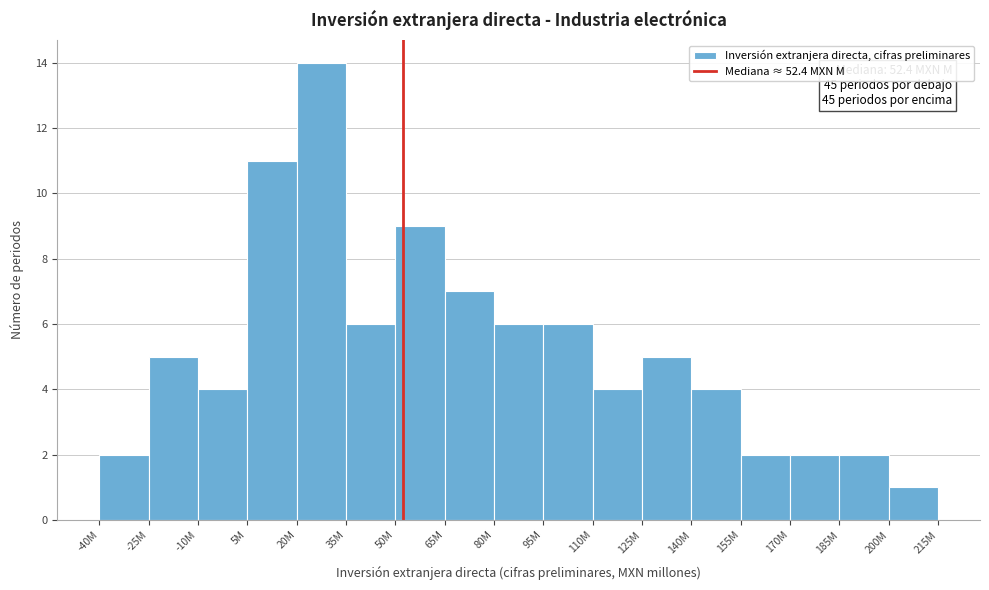

Reading left to right, list all the values displayed in this chart.

2	5	4	11	14	6	9	7	6	6	4	5	4	2	2	2	1